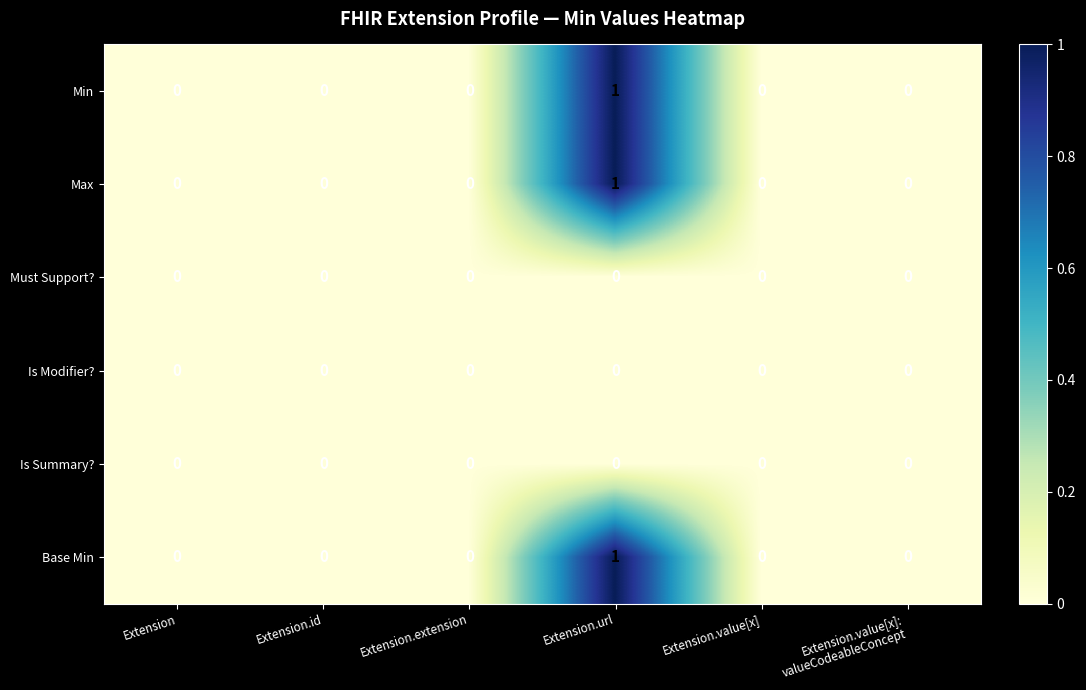

List the labels in order of Min value, smallest first.

Extension, Extension.id, Extension.extension, Extension.value[x], Extension.value[x]: valueCodeableConcept, Extension.url